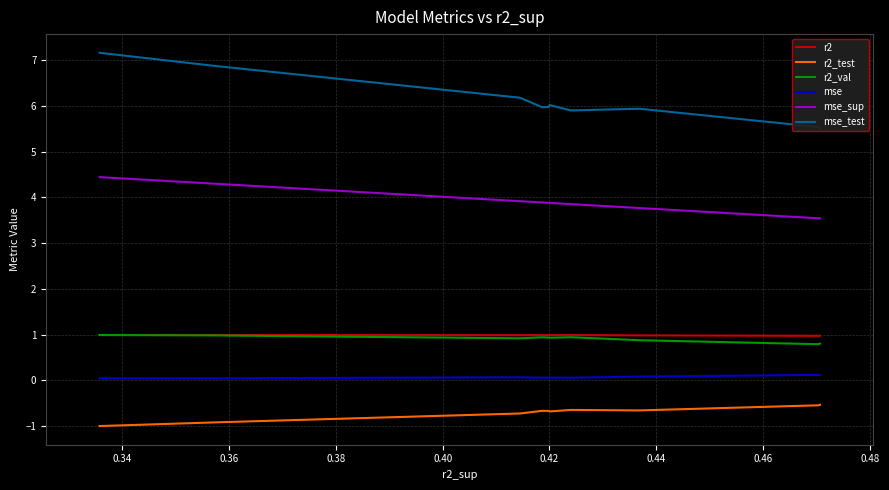

True or false: r2 has more than 2 interior local peaks.

True